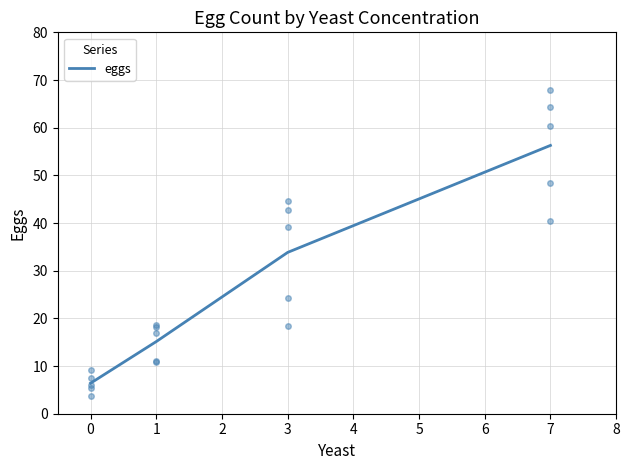

The chart shows a value of 50.1 at 1. True or false?

False